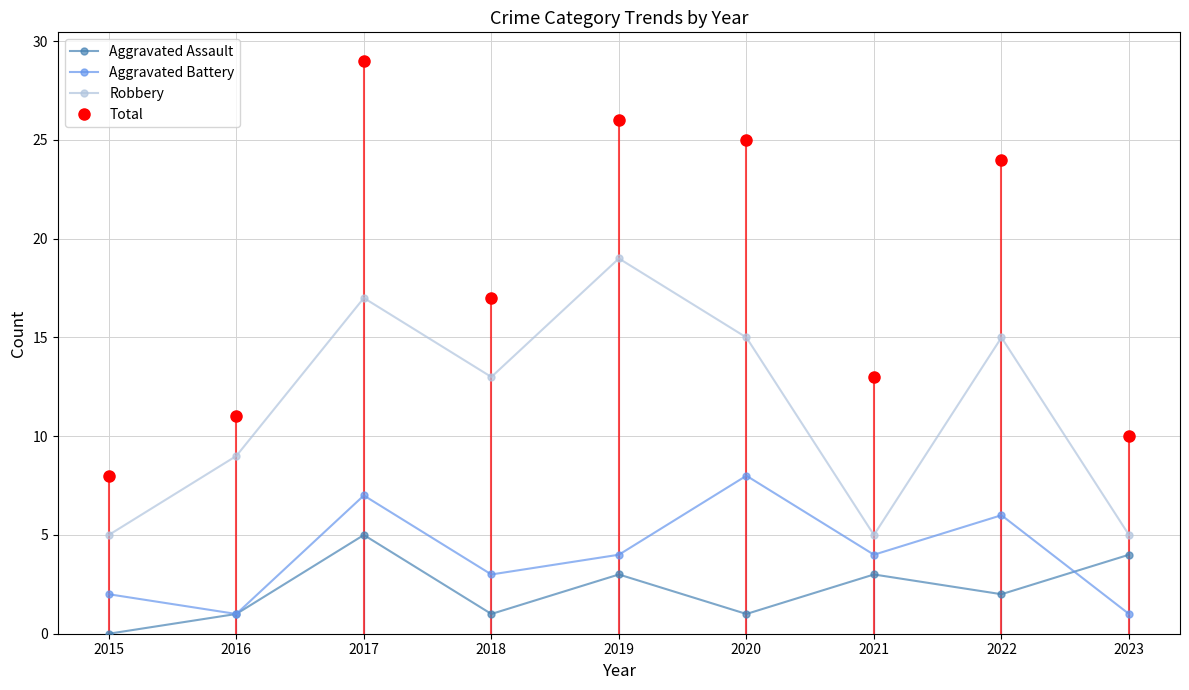

Does the chart have visible grid lines?

Yes